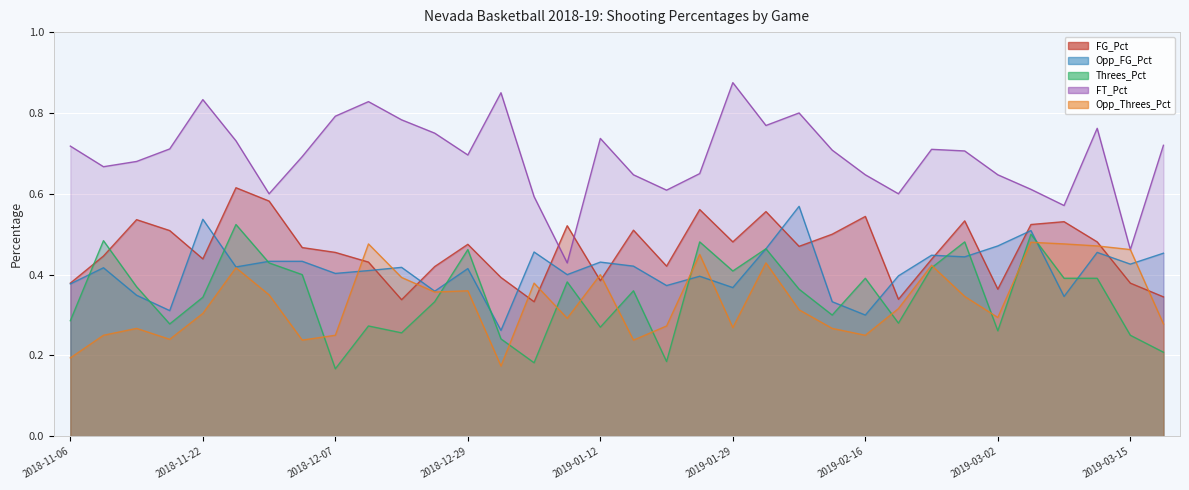

What position from the right is 2019-03-02?

6